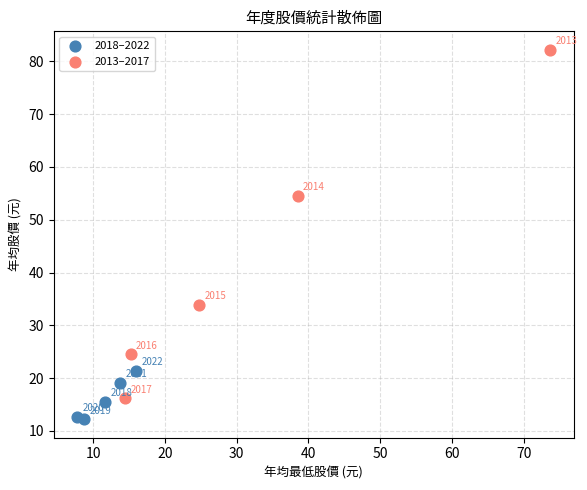

Which series reaches the maximum Y coordinate?

2013–2017